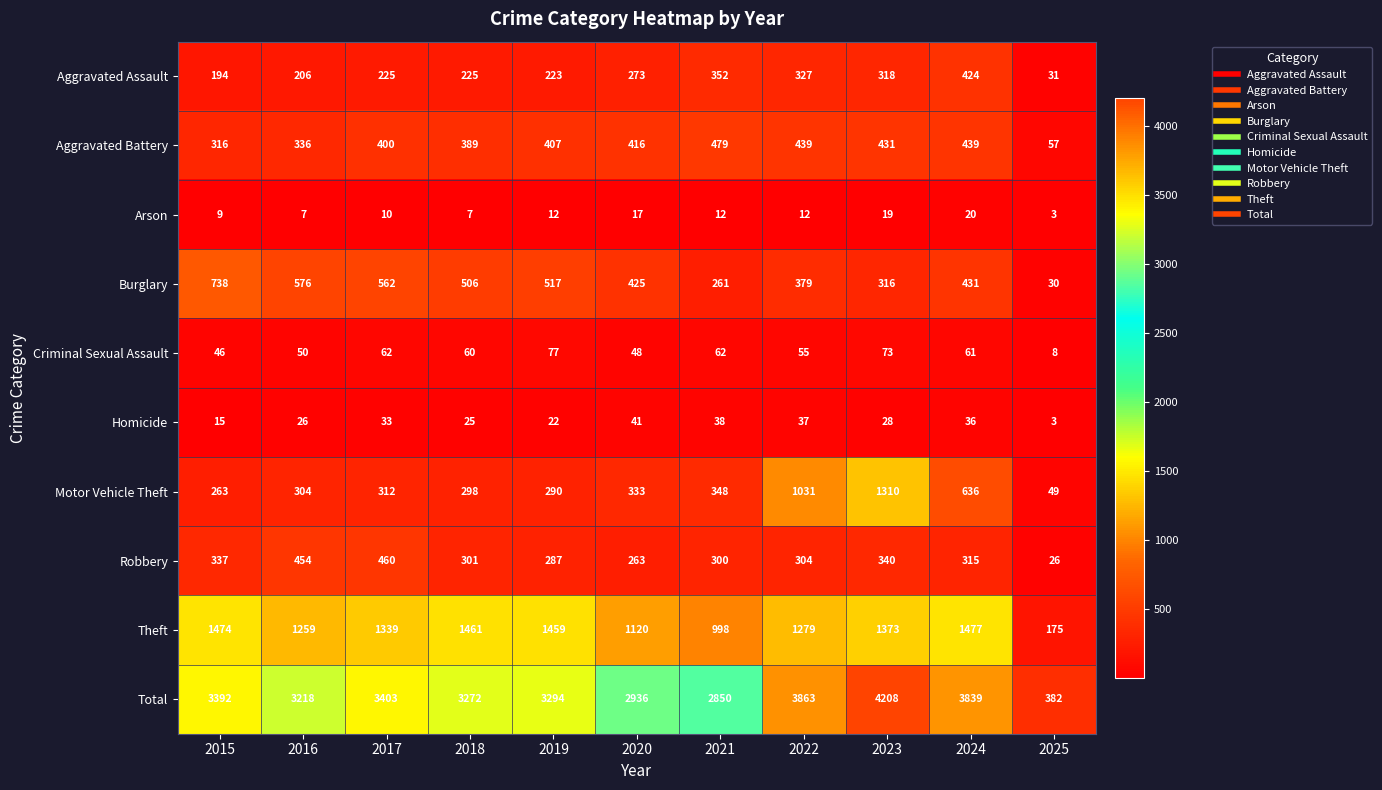

What is the maximum value shown in the chart?

4208